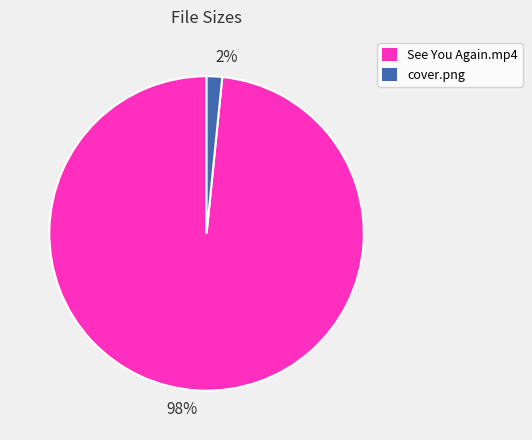

Is it true that 98% is 98% of the pie?

True